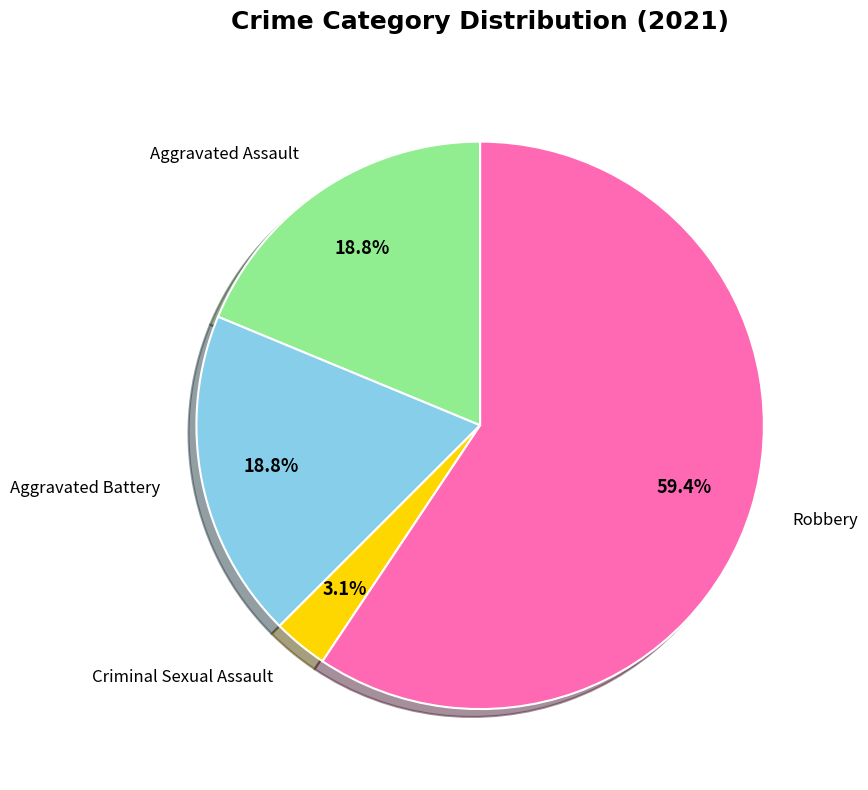

Is there any slice that represents more than half of the pie?

Yes